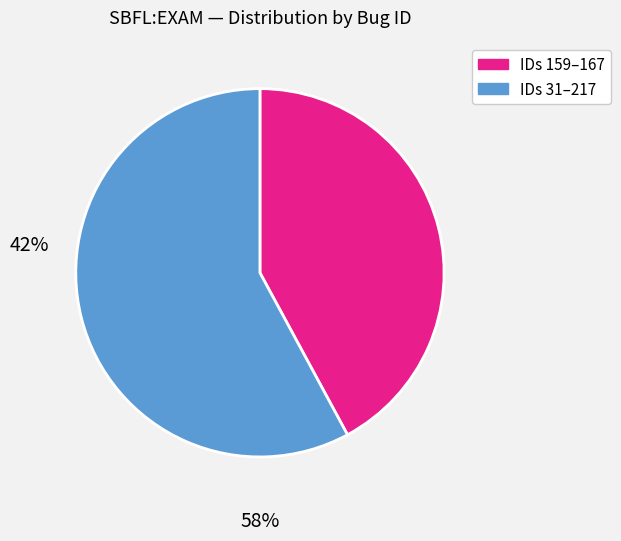

Is there any slice that represents more than half of the pie?

Yes